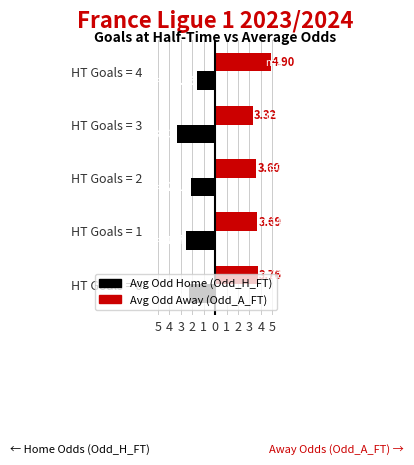

At how many categories does at least one series exceed 2?

5